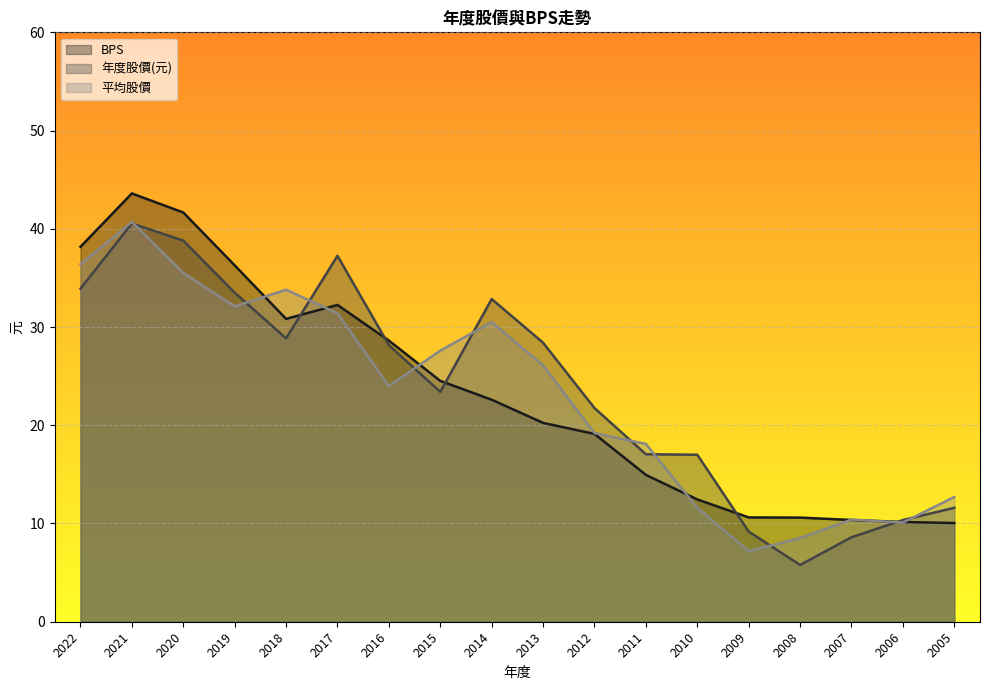

True or false: BPS has a value of 10.4 at 2007.

True